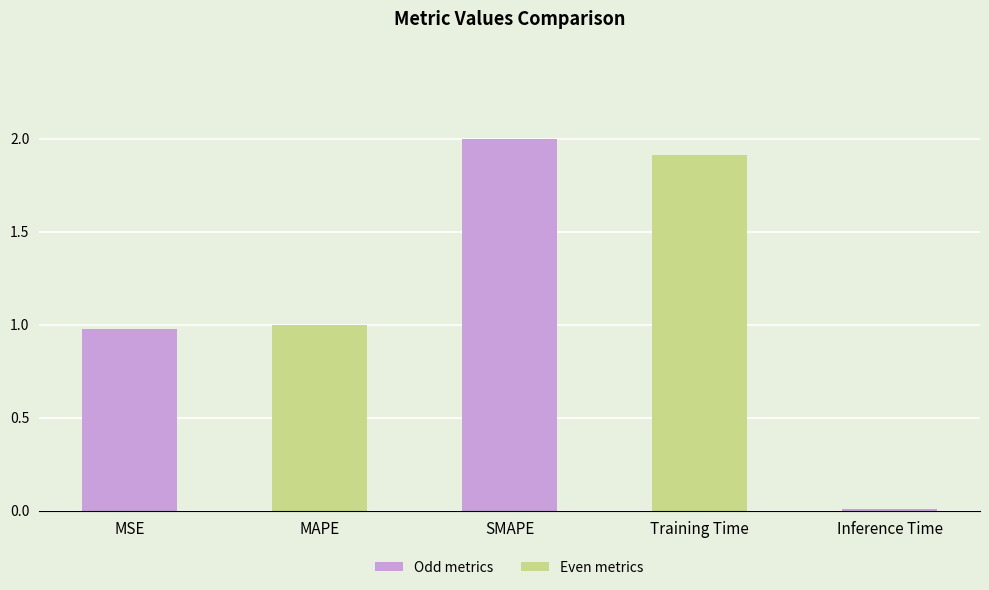

Which category has the lowest value across all series?

Inference Time